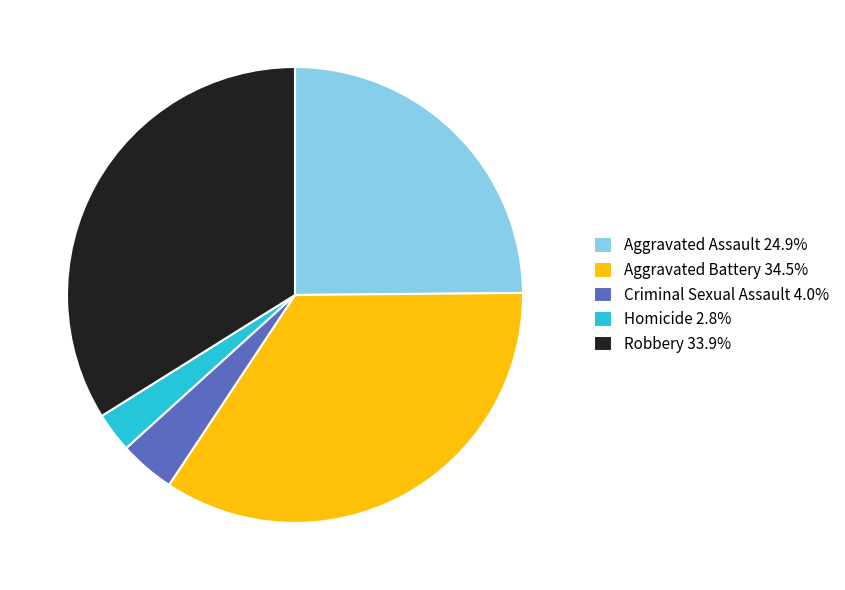

Which slice is the smallest?

Homicide